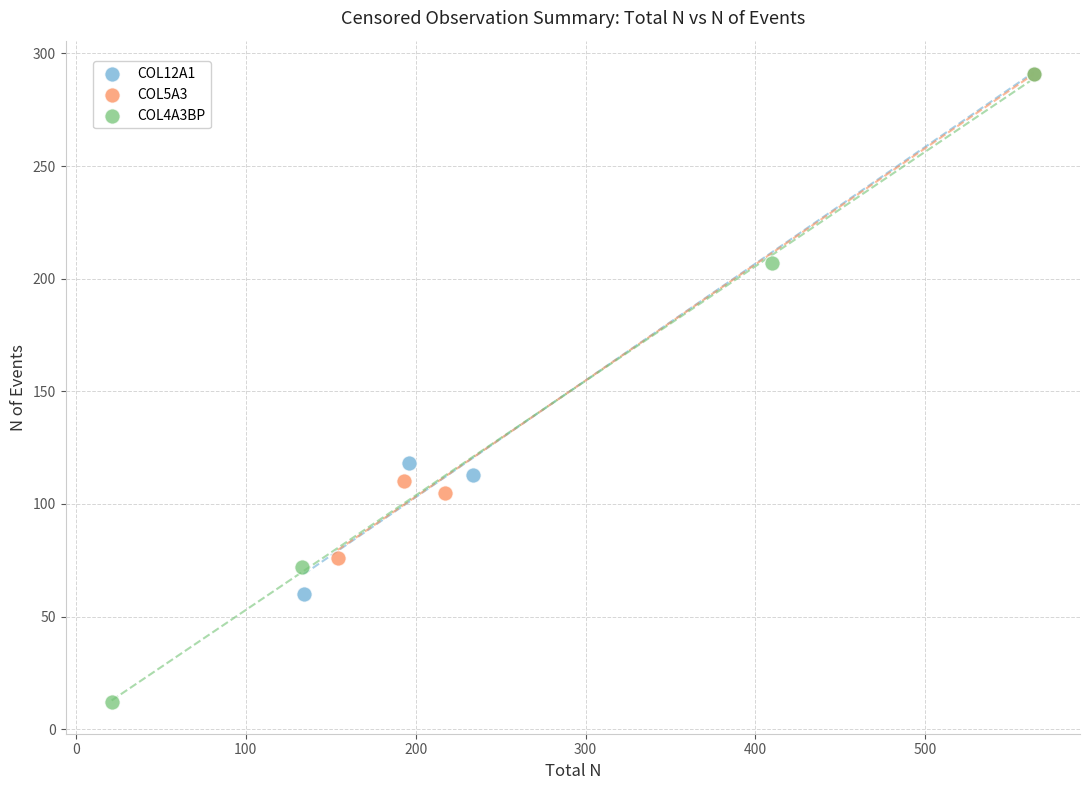

Which series contains the lowest Y value?

COL4A3BP